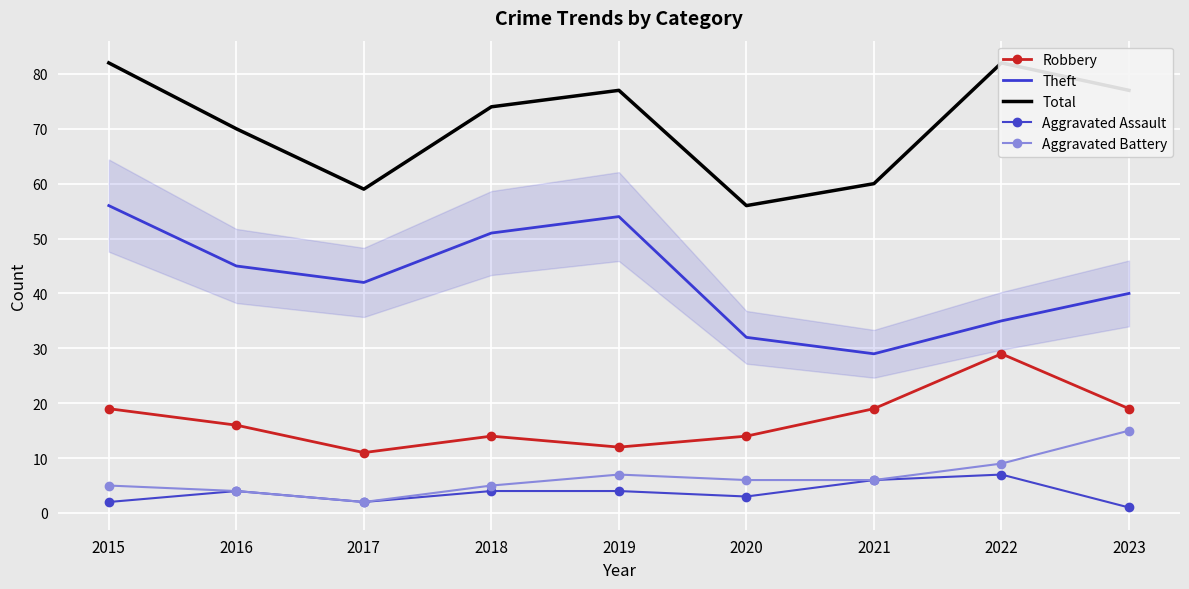

Reading right to left, what are all the values shown in this chart?

Robbery: 19	29	19	14	12	14	11	16	19
Theft: 40	35	29	32	54	51	42	45	56
Total: 77	82	60	56	77	74	59	70	82
Aggravated Assault: 1	7	6	3	4	4	2	4	2
Aggravated Battery: 15	9	6	6	7	5	2	4	5